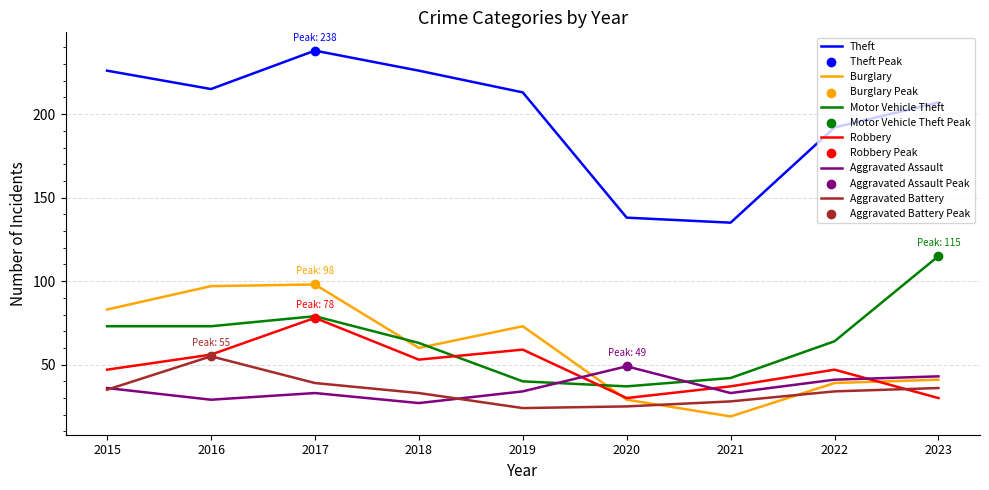

Which series has the largest range (max minus min)?

Theft